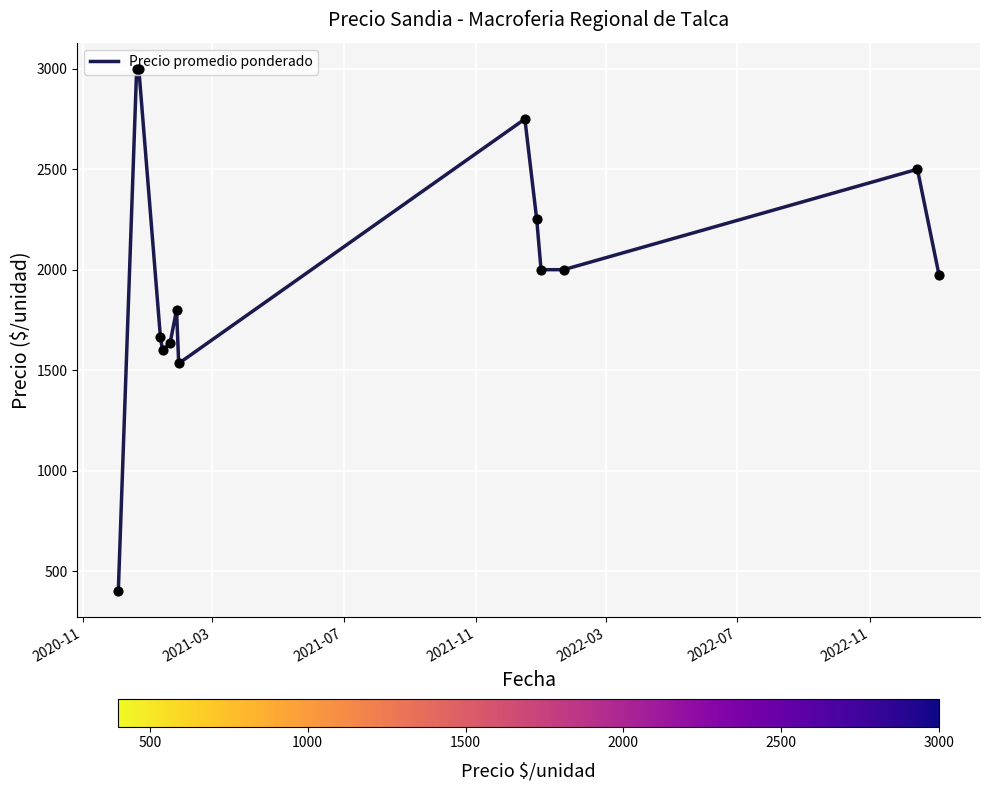

What is the greatest value displayed?

3000.0